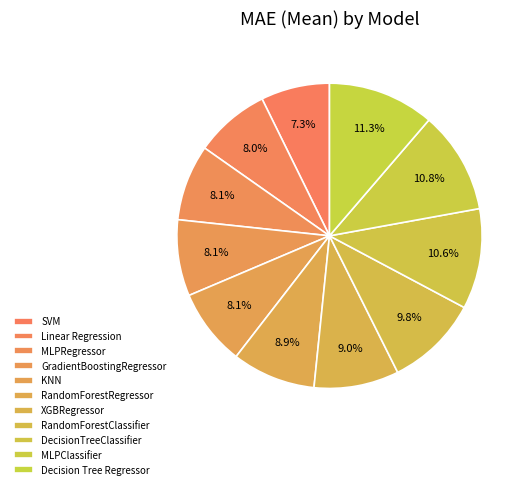

How many slices are in this pie chart?

11